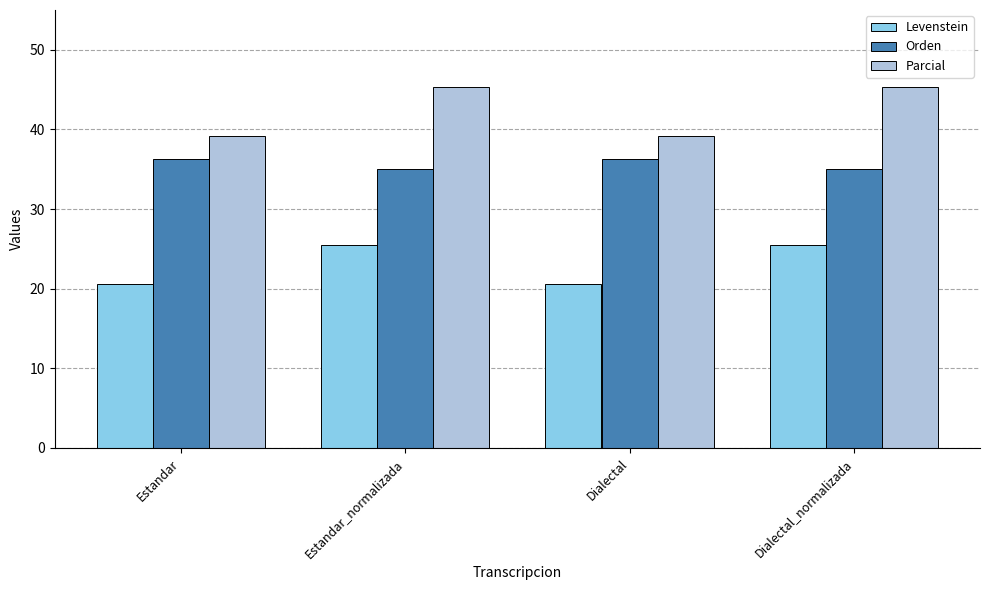

List the series in order of their overall mean, highest first.

Parcial, Orden, Levenstein